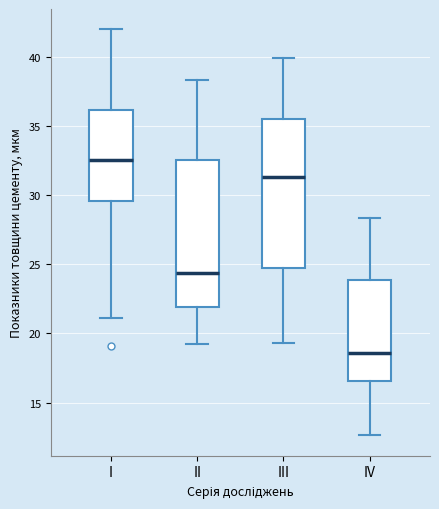

Which box's median line is the lowest?

IV